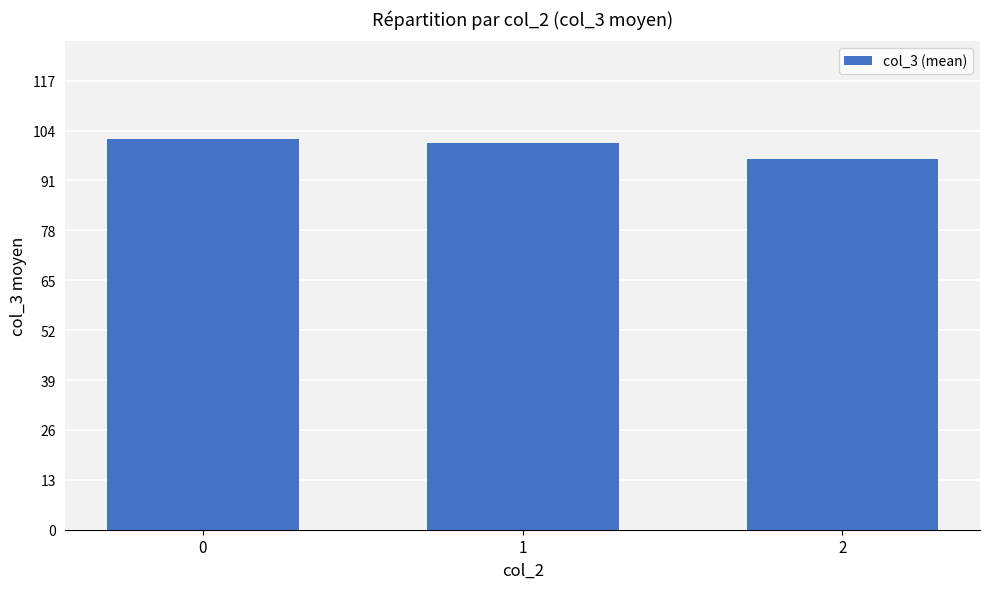

Reading left to right, extract all data points from this chart.

0=101.8	1=100.7	2=96.5